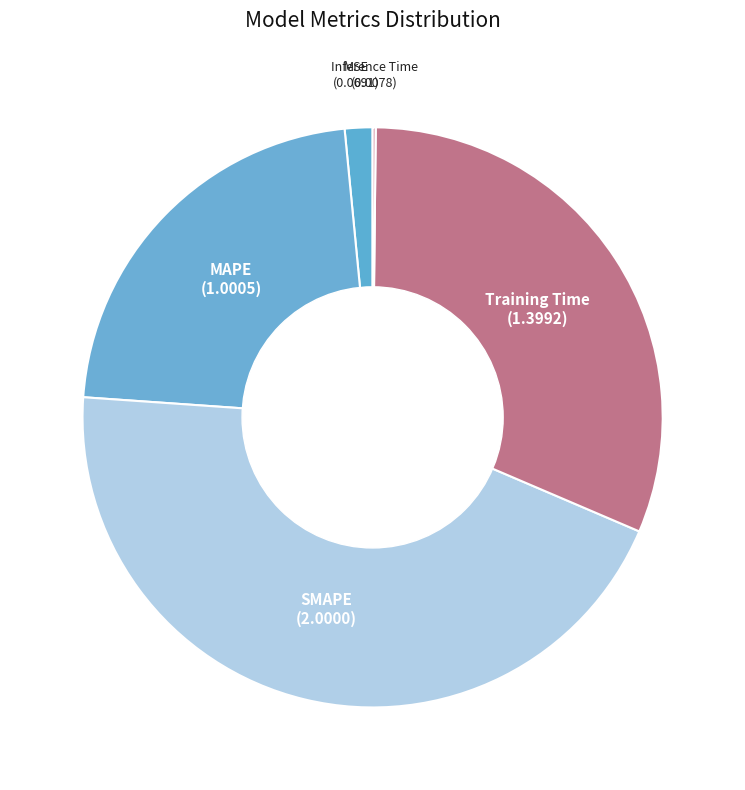

True or false: MAPE accounts for 37% of the total.

False